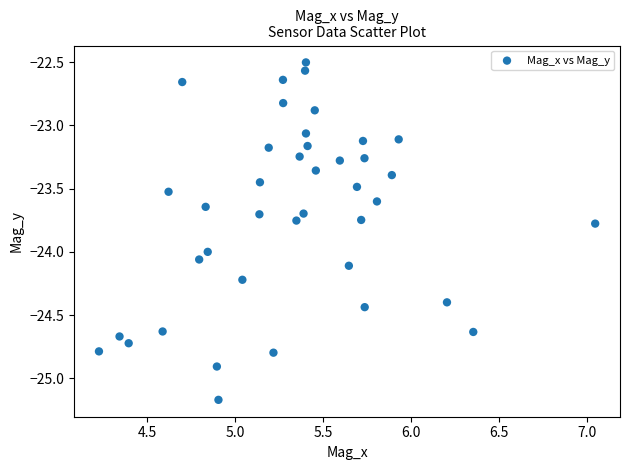

What is the range of Y values (max minus min)?

2.7